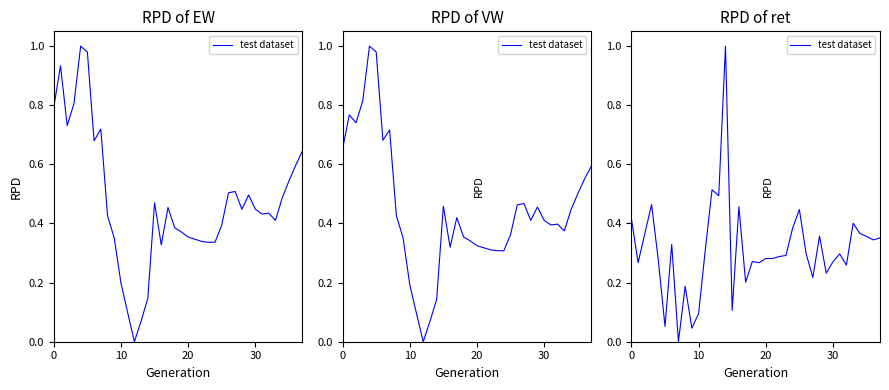

True or false: the data has more than 2 interior local peaks.

True